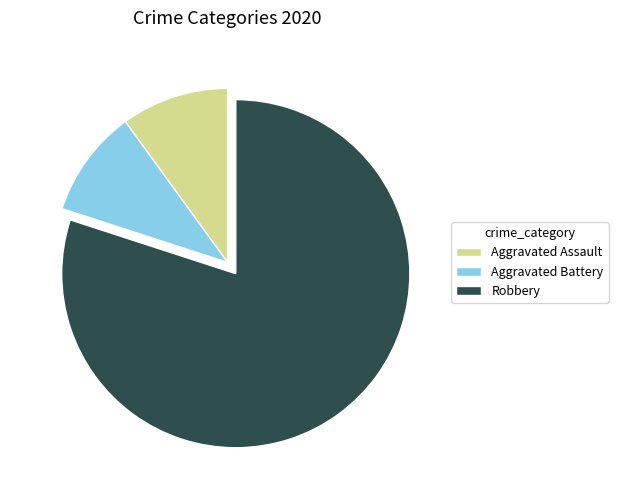

Combined, do Aggravated Battery and Robbery account for over 50%?

Yes